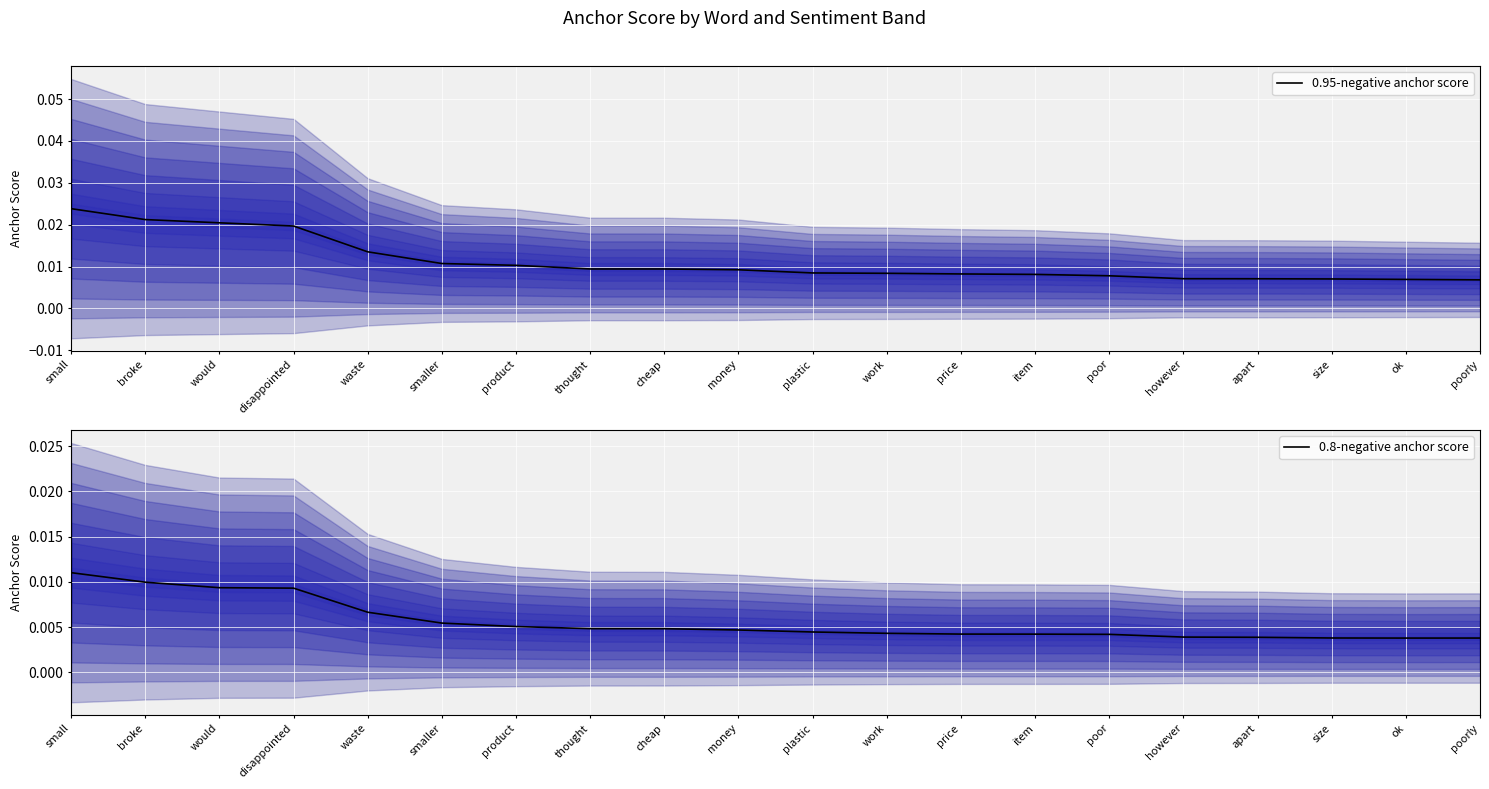

Count the number of data series in this chart.

2